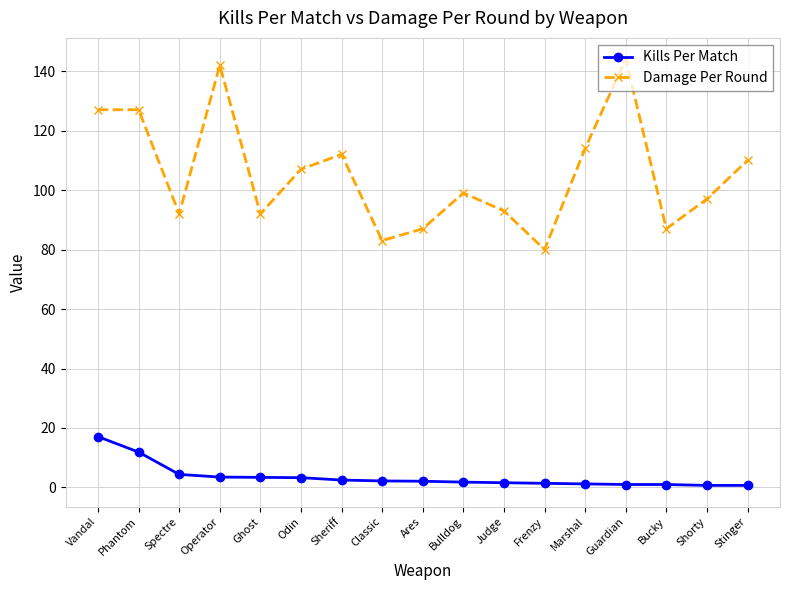

What is the value of the Kills Per Match point at the 3rd from the left?

4.4